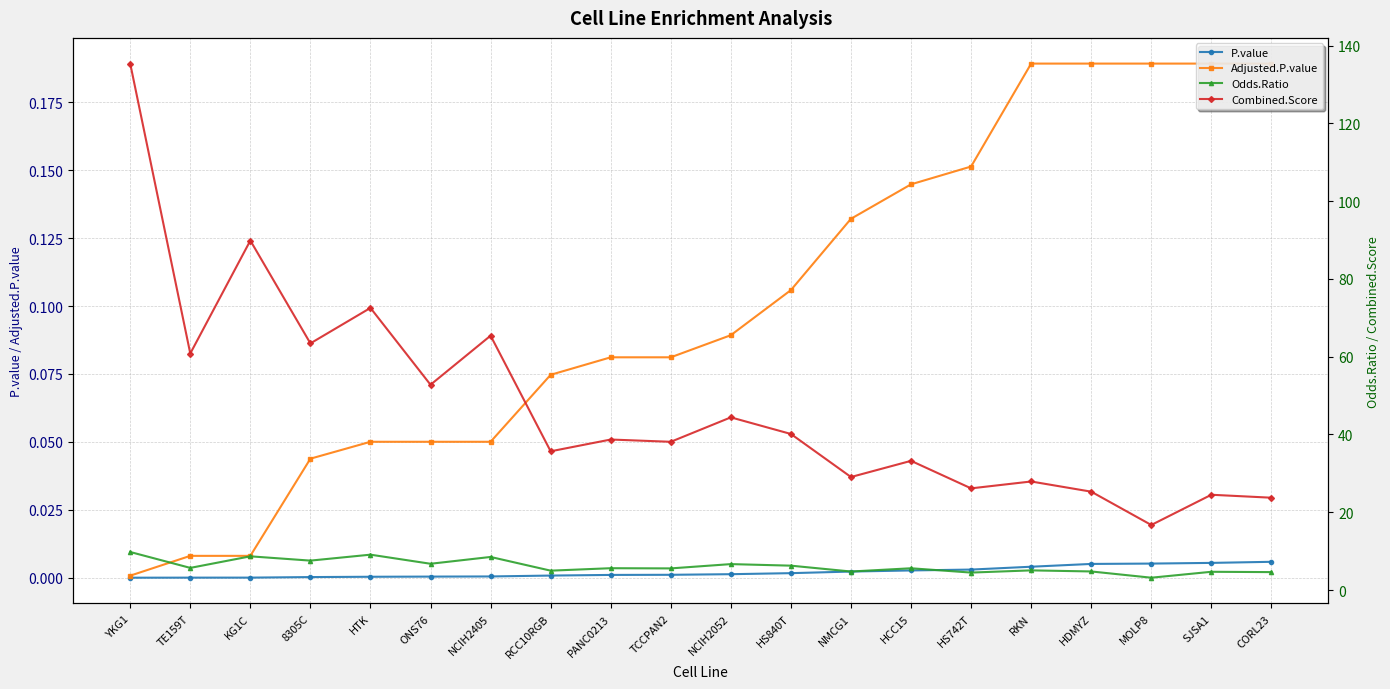

Which has a higher value, 8305C or HDMYZ?

HDMYZ